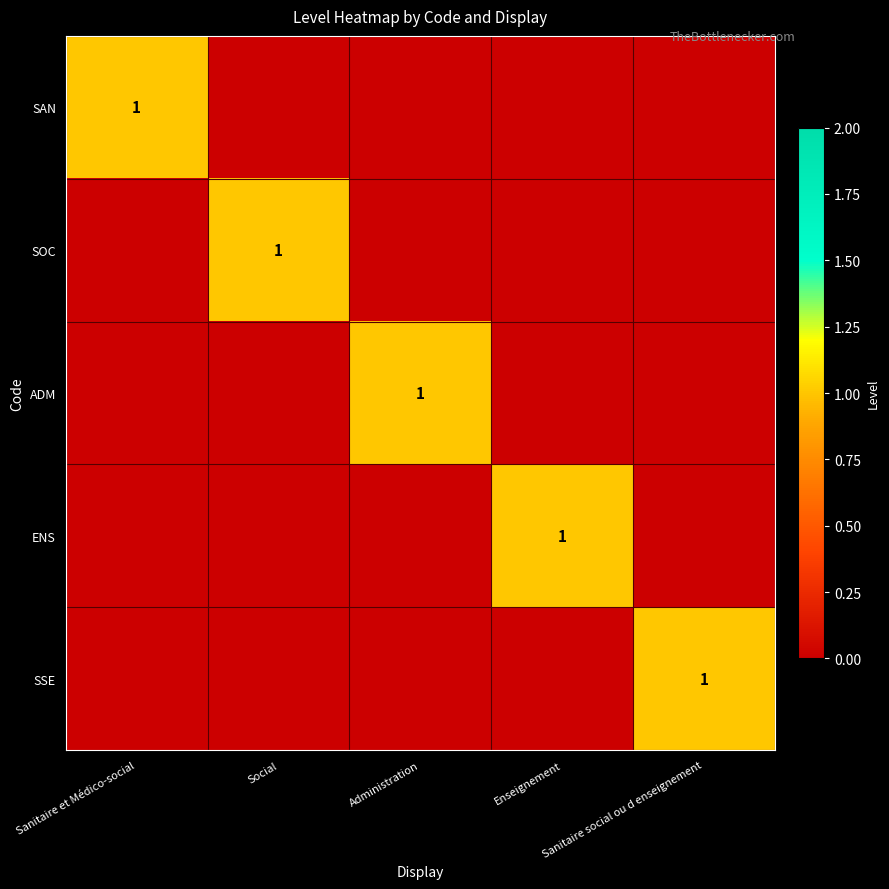

The SOC series shows 1 at Social. True or false?

True